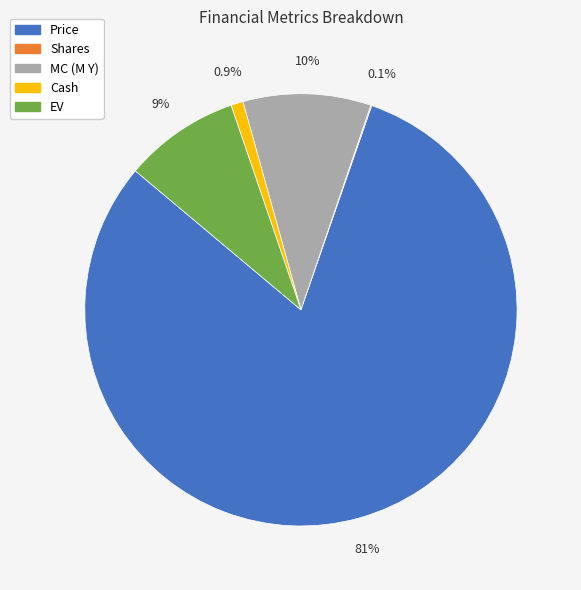

Which category has the biggest portion of the pie?

Price